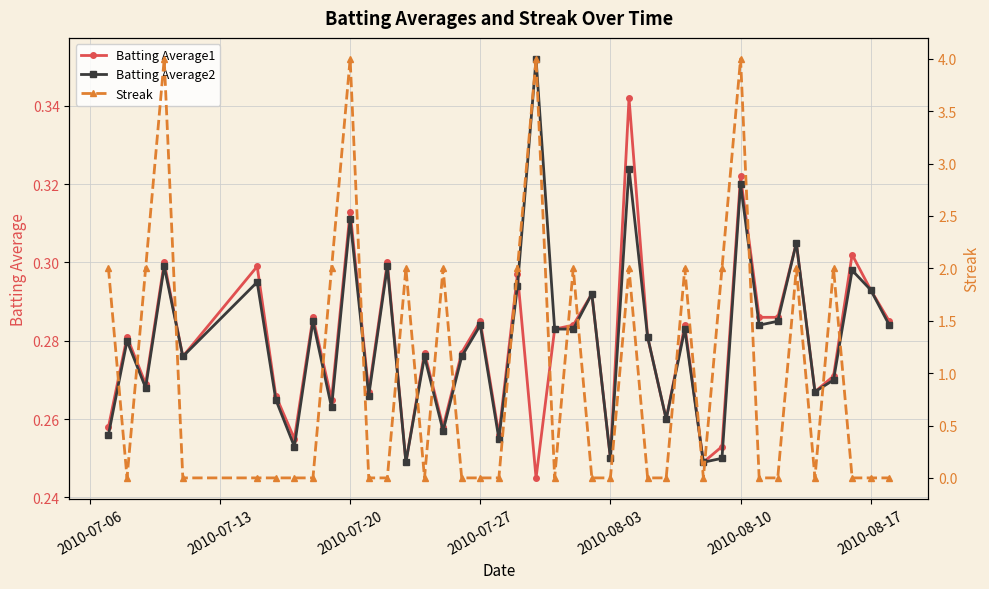

How many Batting Average2 values are between 0 and 1?

40